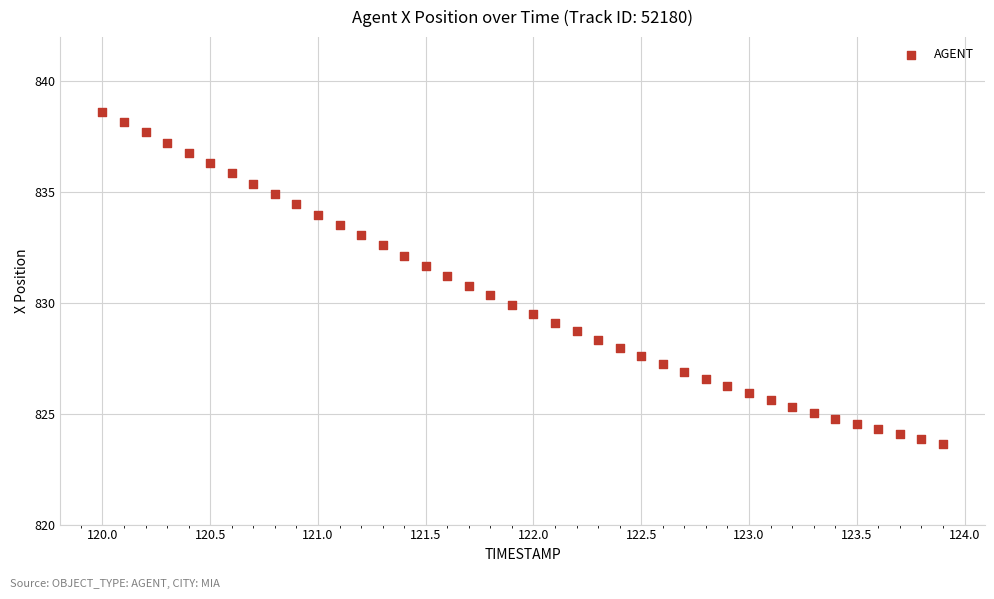

What is the range of X values (max minus min)?

3.9